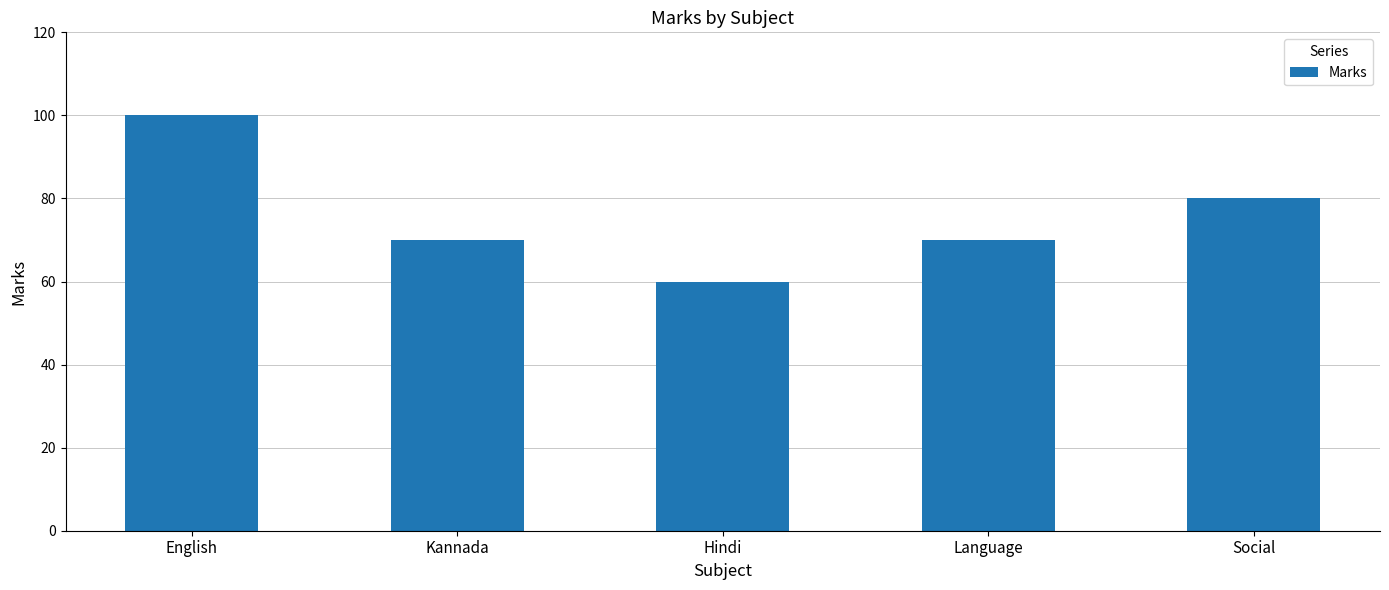

The chart shows a value of 70 at Kannada. True or false?

True